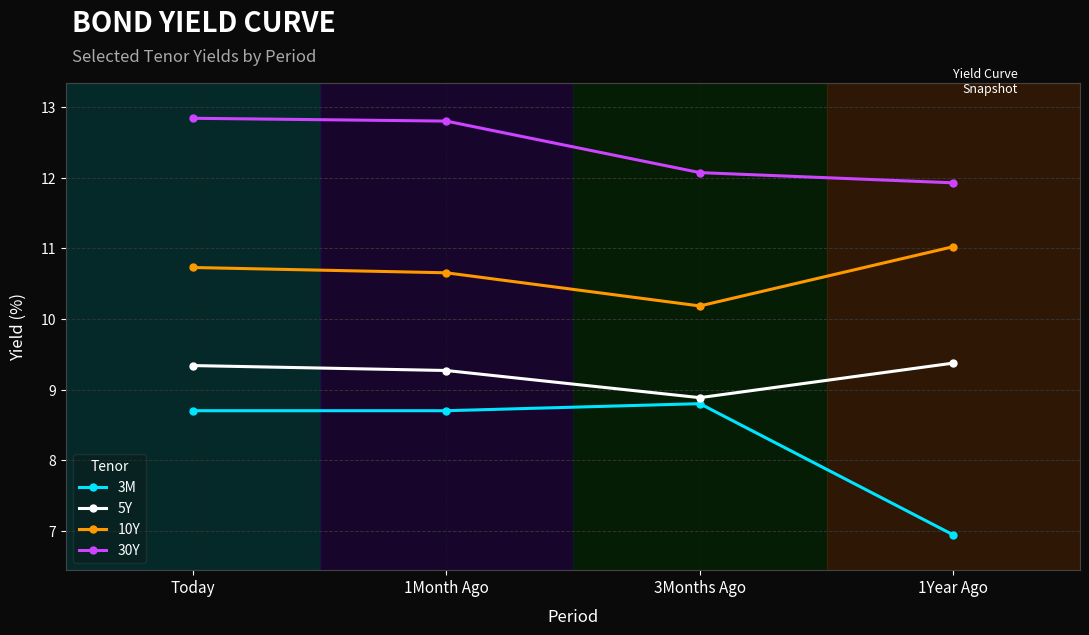

What is the lowest value of the 10Y series?

10.2